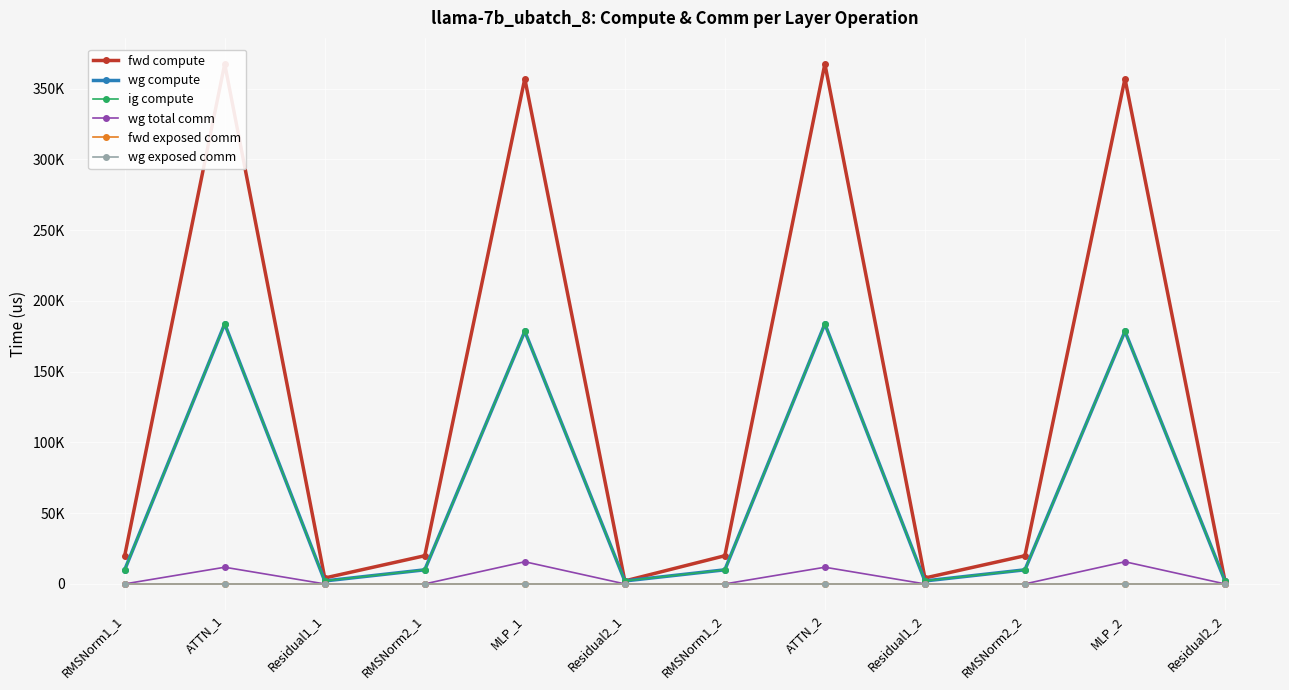

The value of wg compute at RMSNorm1_1 is 17701.0. True or false?

False